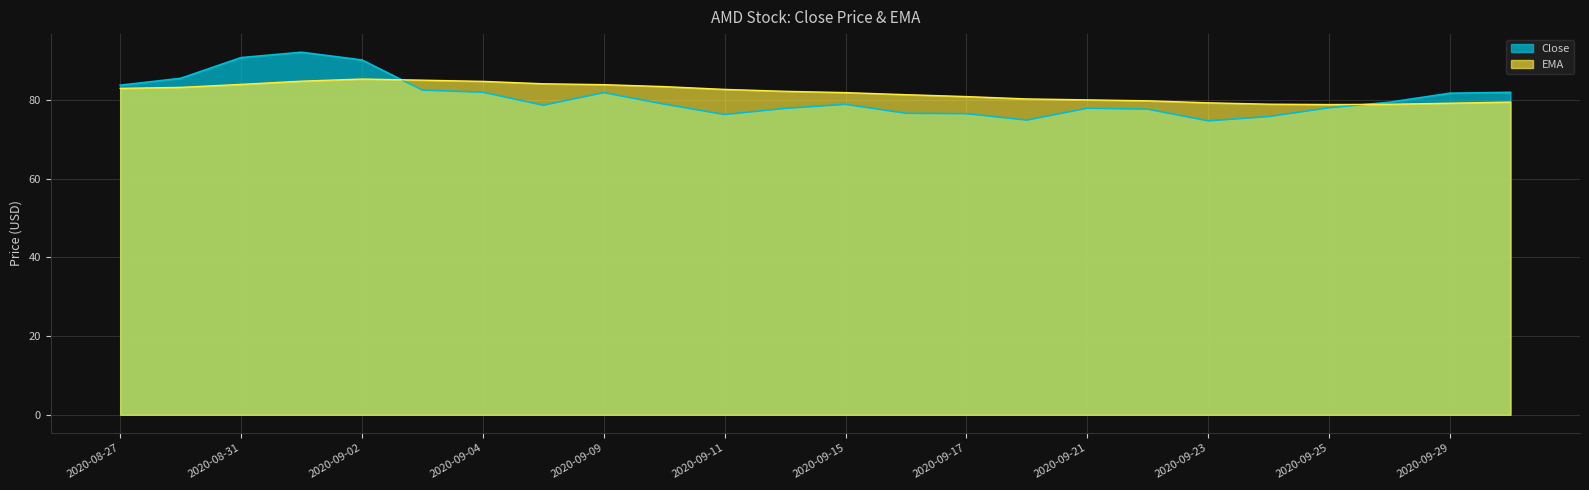

List the series in order of their peak value, highest first.

Close, EMA